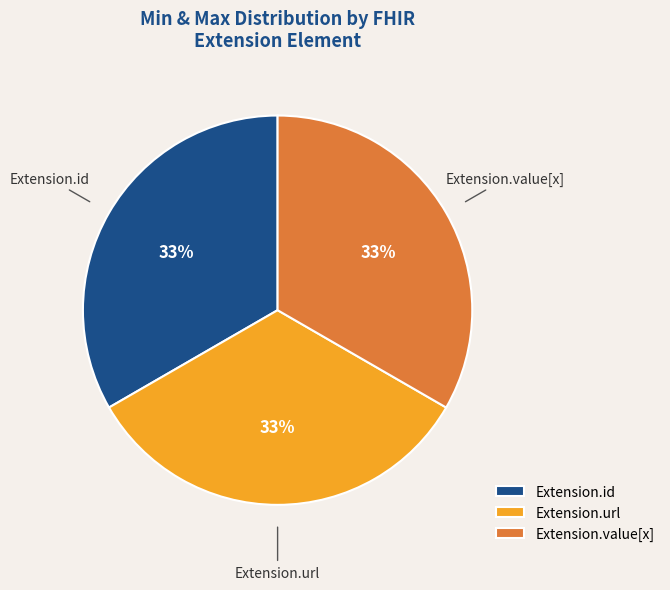

How many slices are in this pie chart?

3